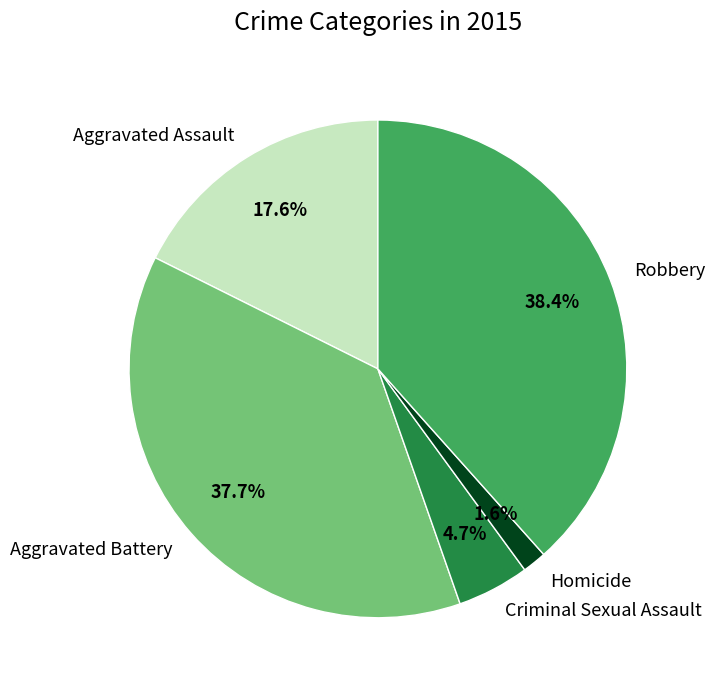

Count the number of slices in the pie.

5